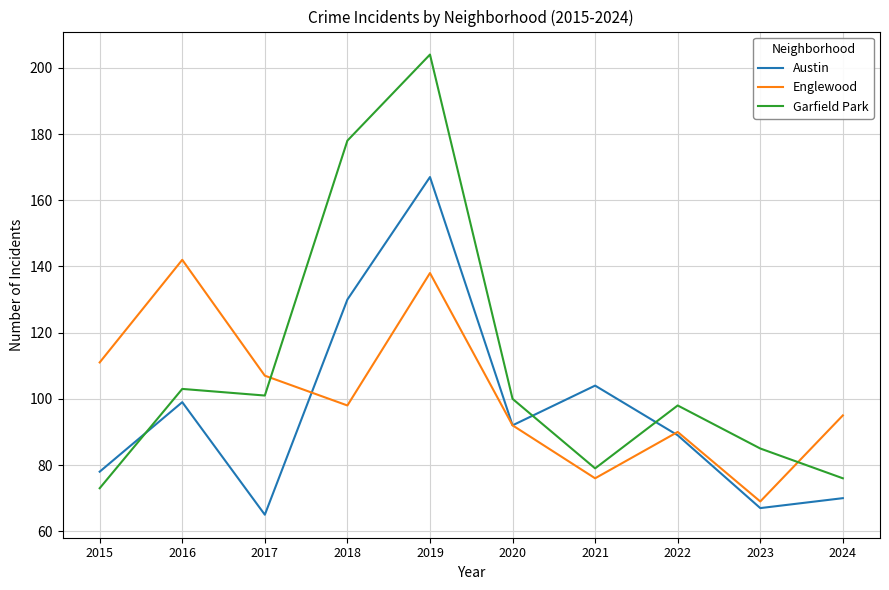

Between 2018 and 2022, which series saw the biggest shift?

Garfield Park